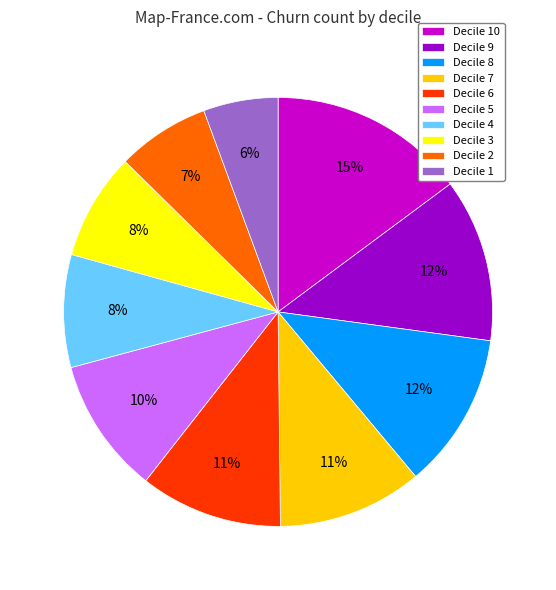

To the nearest percent, what portion does Decile 1 represent?

6%